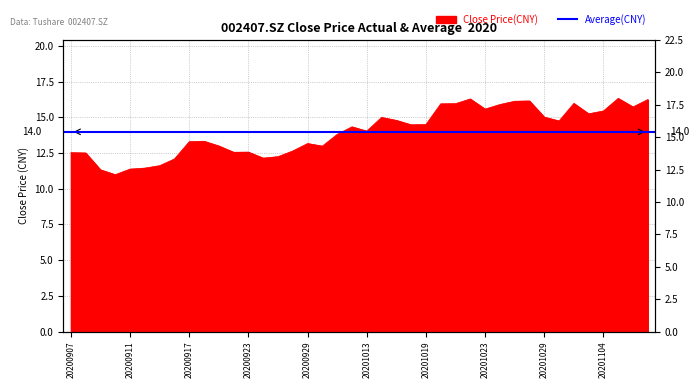

Reading left to right, transcribe all the data shown in this chart.

12.5	12.5	11.3	11.0	11.4	11.4	11.6	12.1	13.3	13.3	13.0	12.6	12.6	12.1	12.2	12.6	13.2	13.0	13.8	14.3	14.0	15.0	14.8	14.5	14.5	15.9	15.9	16.3	15.6	15.9	16.1	16.1	15.0	14.7	16.0	15.2	15.4	16.3	15.7	16.2